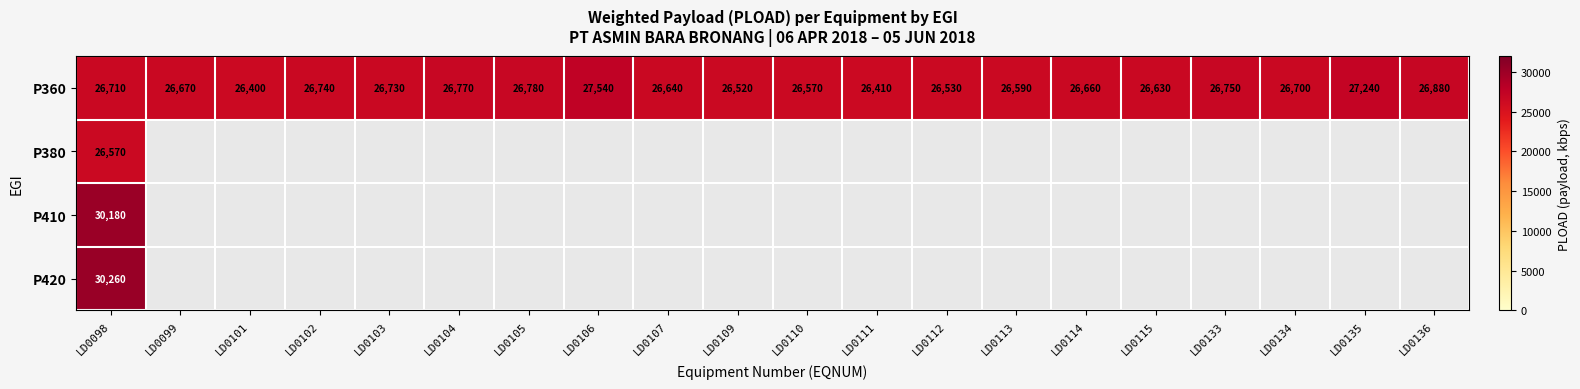

At LD0098, list the series in order from largest to smallest.

P420, P410, P360, P380